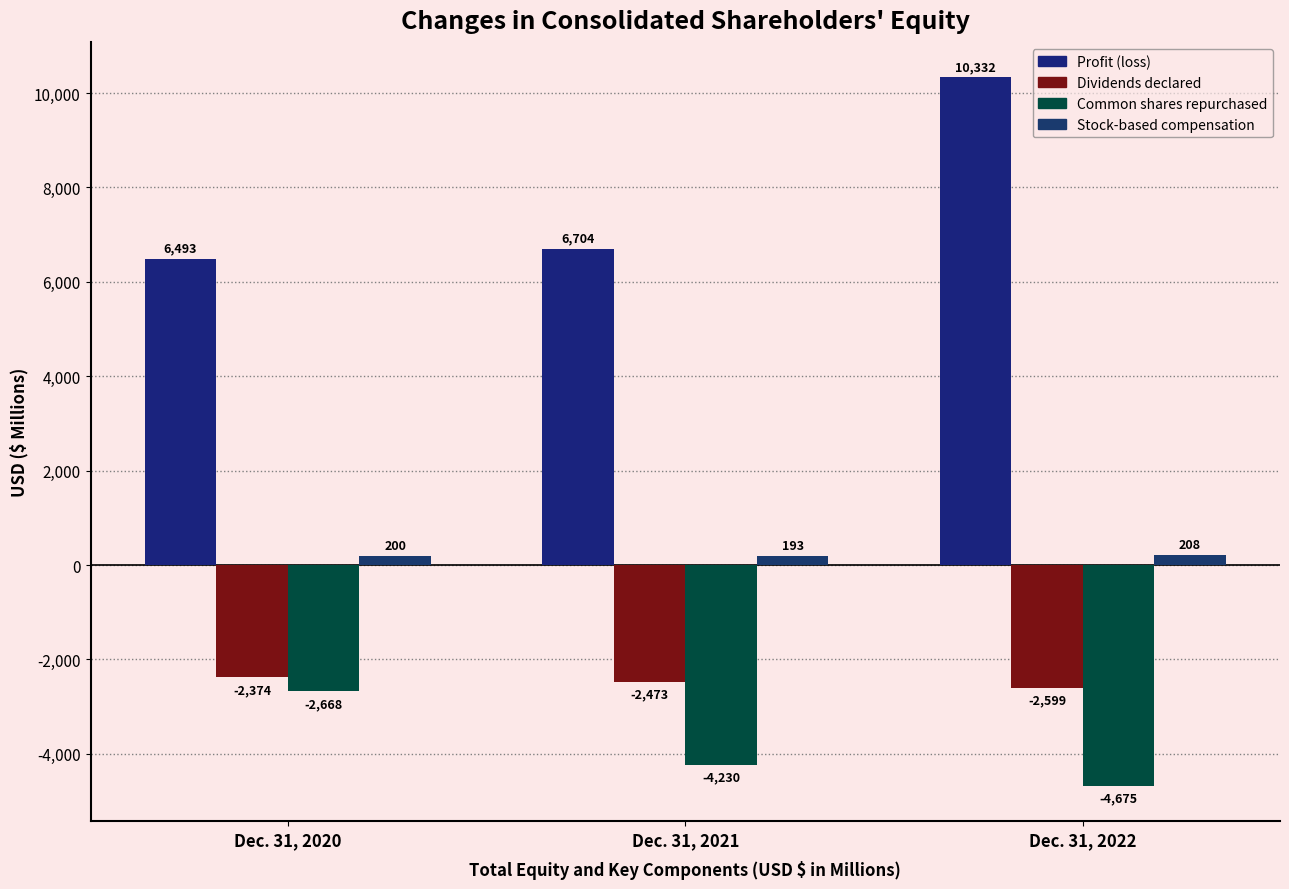

Count the Common shares repurchased values in the range -4675 to -2668.

3